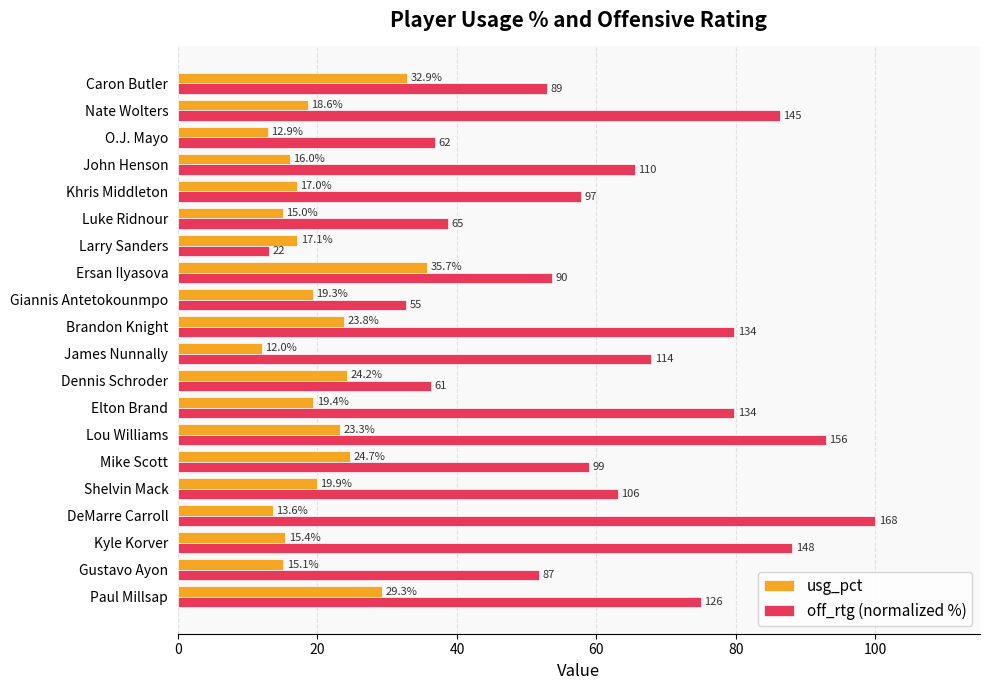

True or false: usg_pct has a value of 6.8 at Caron Butler.

False